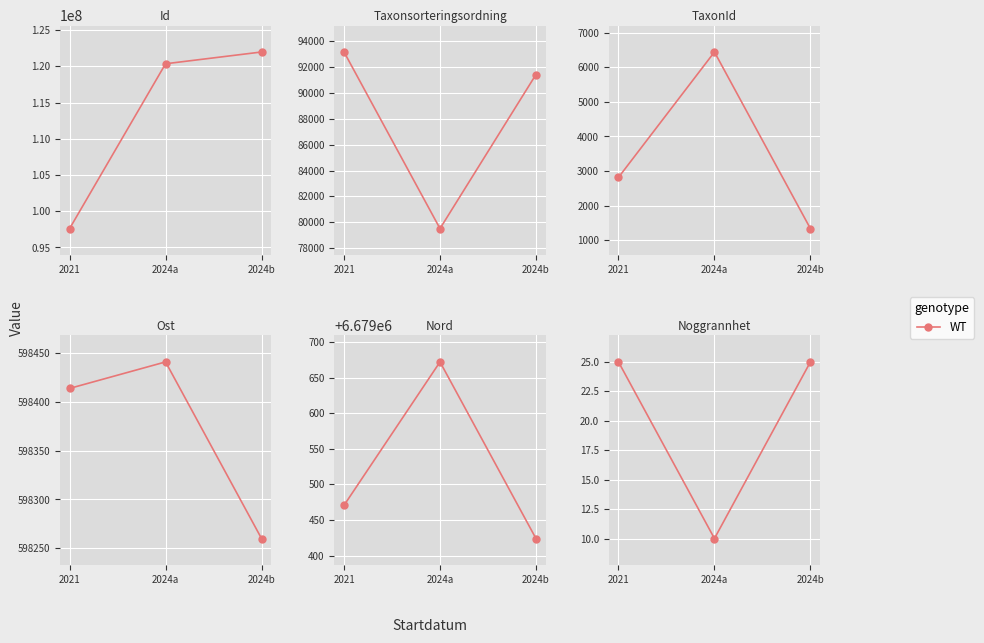

Rank the categories by value from highest to lowest.

2021, 2024b, 2024a